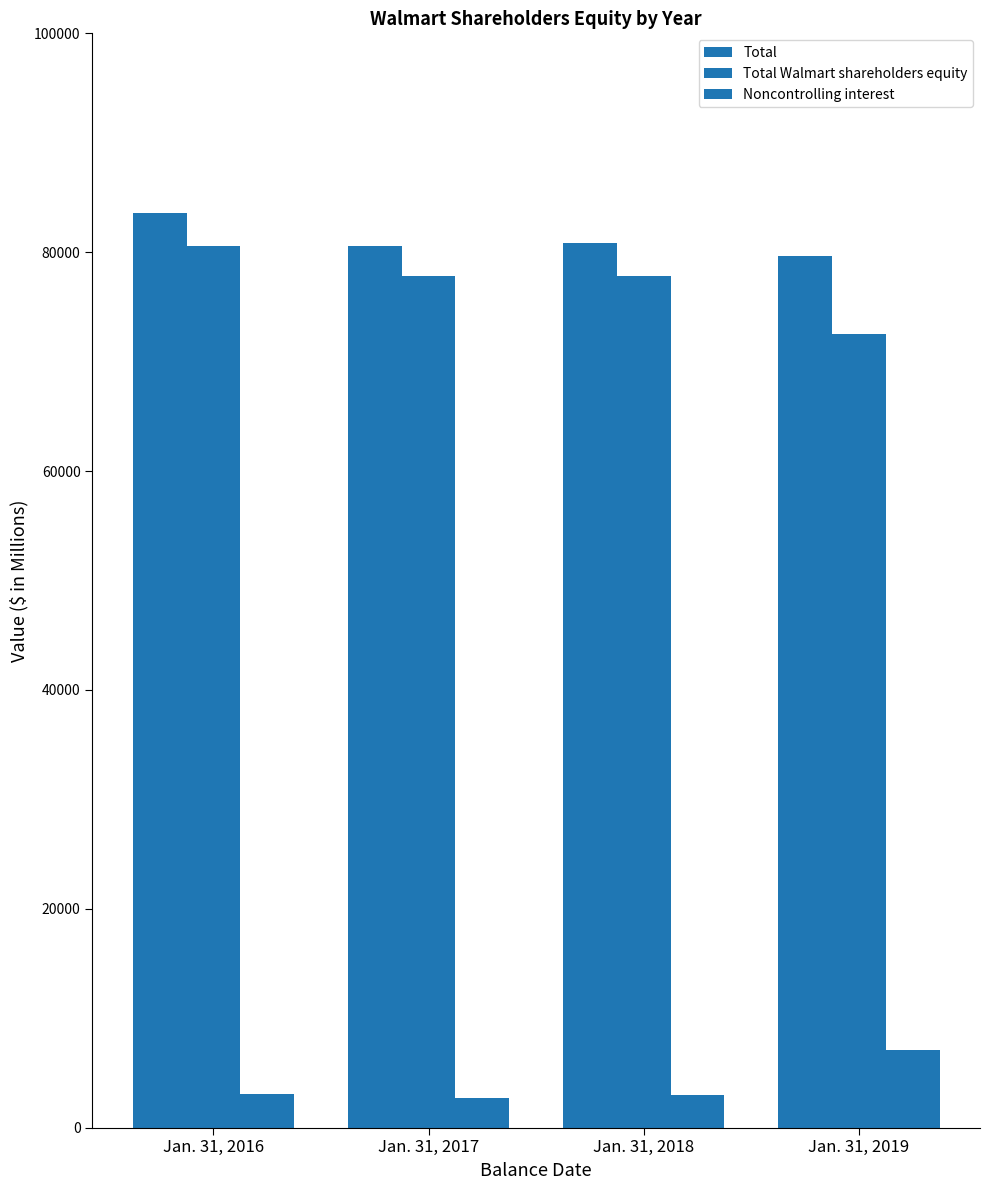

How many values in the Total Walmart shareholders equity series are below 77869?

2